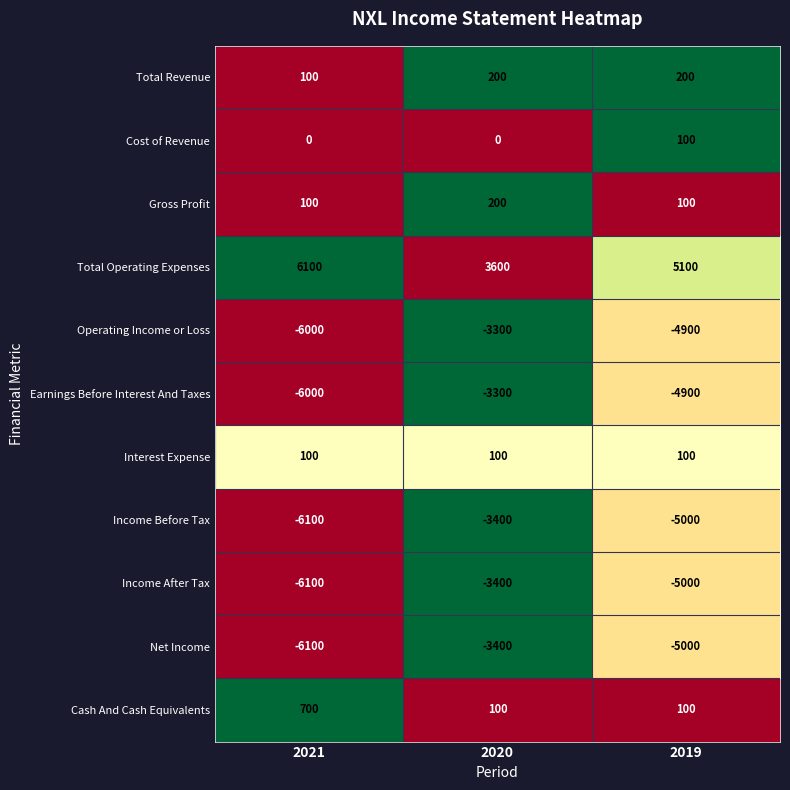

What is the difference between the maximum and second lowest values in the Gross Profit series?

100